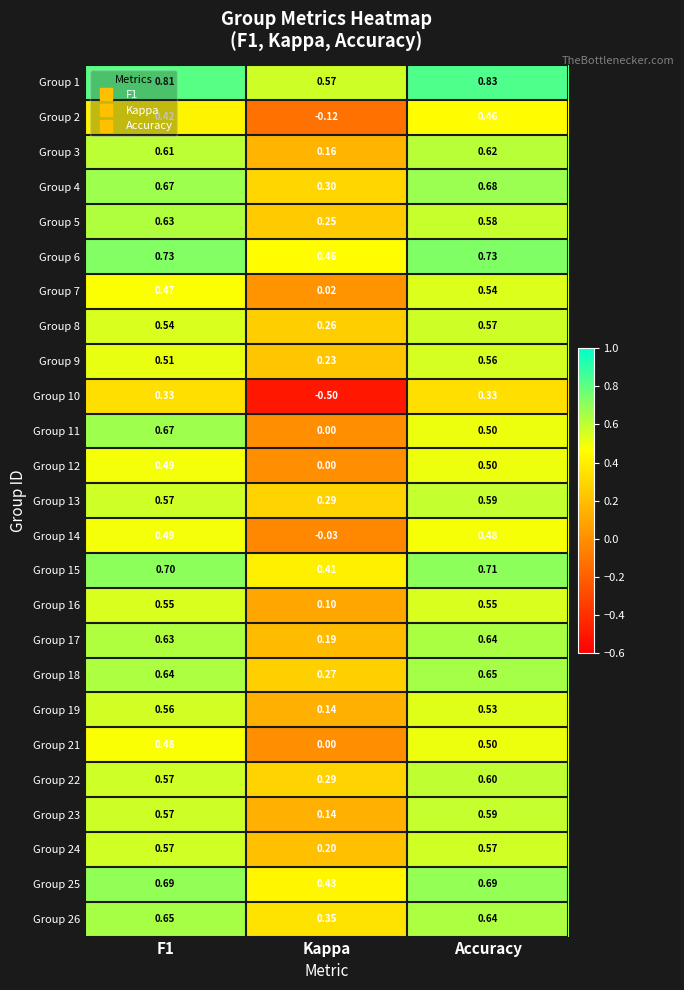

Between F1 and Kappa, which series saw the biggest shift?

Group 10